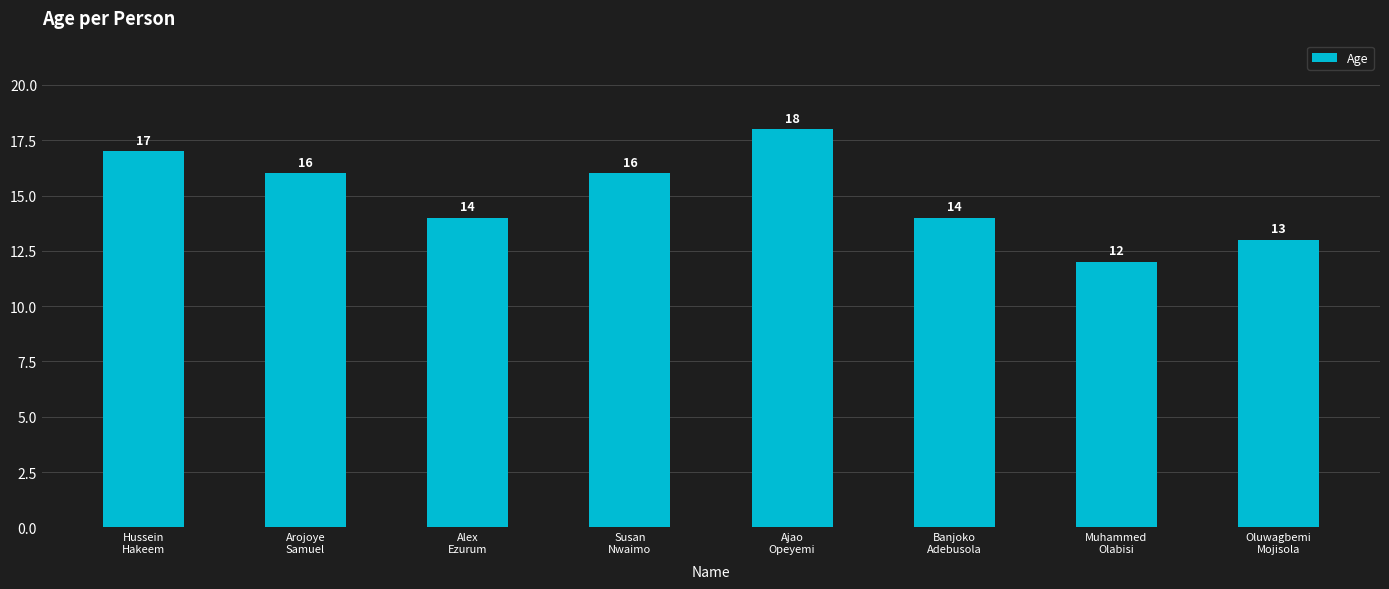

How many values are between 14 and 17?

5